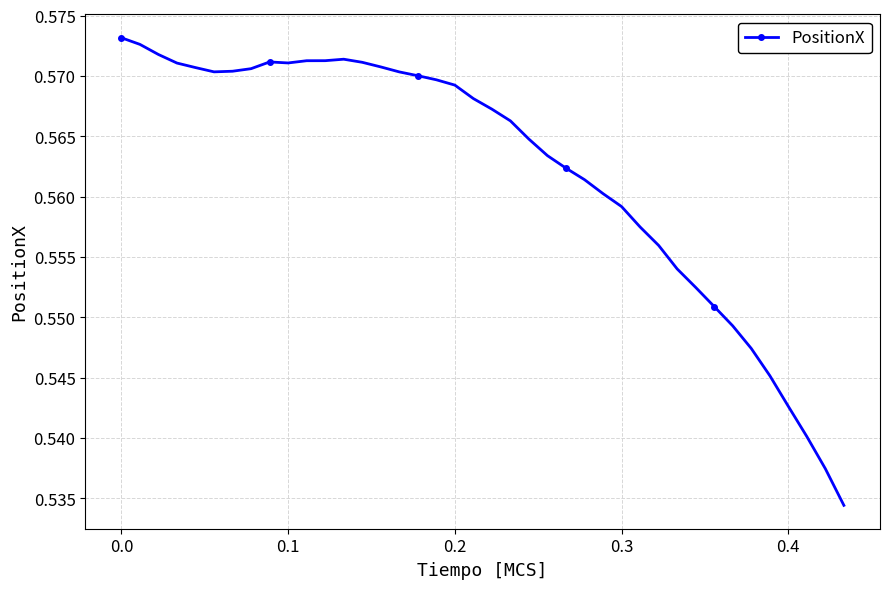

What is the sum of all values?

22.5